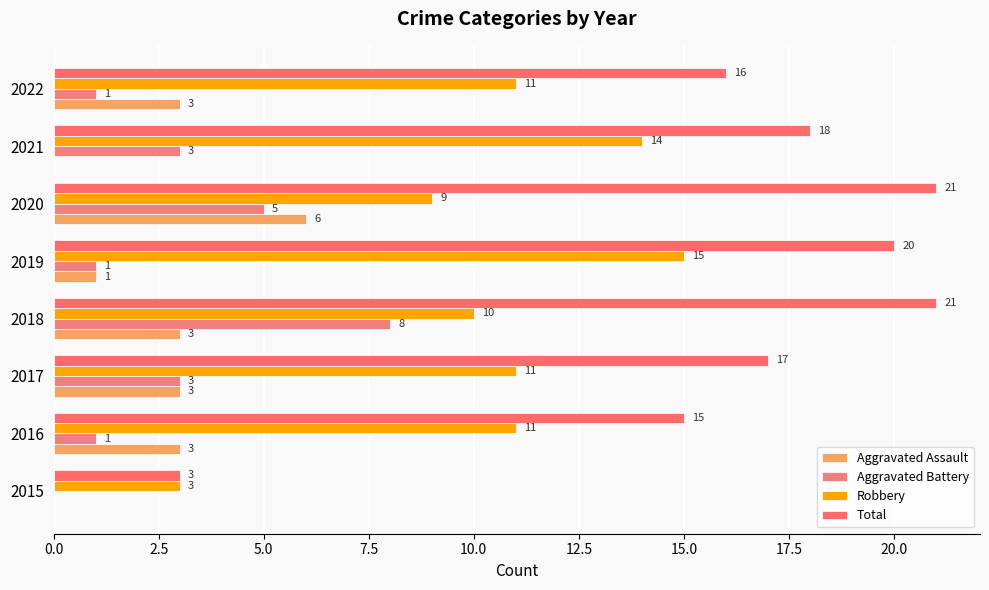

How many series are shown in this chart?

4